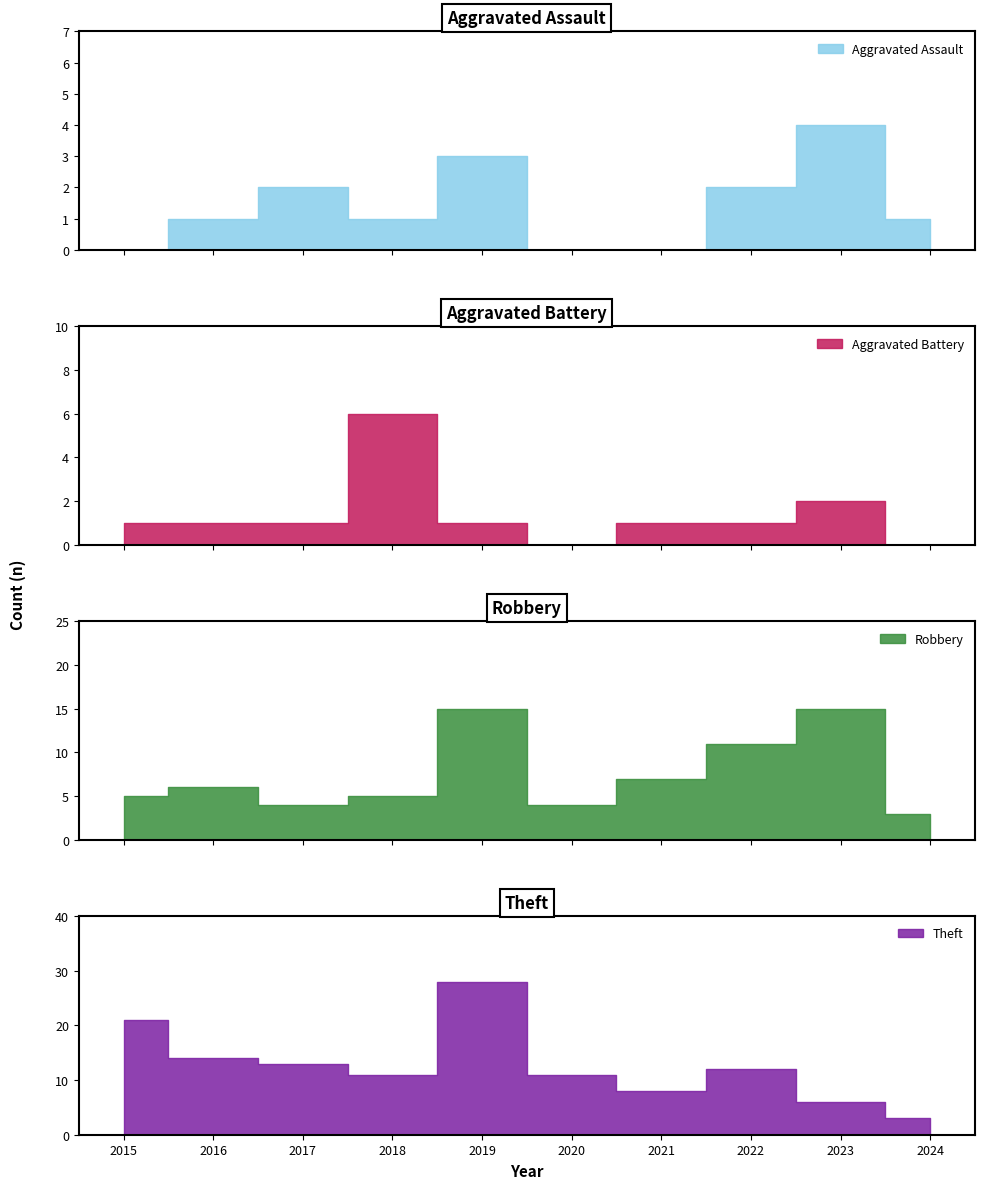

Reading left to right, list all the values displayed in this chart.

Aggravated Assault: 2015=0	2016=1	2017=2	2018=1	2019=3	2020=0	2021=0	2022=2	2023=4	2024=1
Aggravated Battery: 2015=1	2016=1	2017=1	2018=6	2019=1	2020=0	2021=1	2022=1	2023=2	2024=0
Robbery: 2015=5	2016=6	2017=4	2018=5	2019=15	2020=4	2021=7	2022=11	2023=15	2024=3
Theft: 2015=21	2016=14	2017=13	2018=11	2019=28	2020=11	2021=8	2022=12	2023=6	2024=3